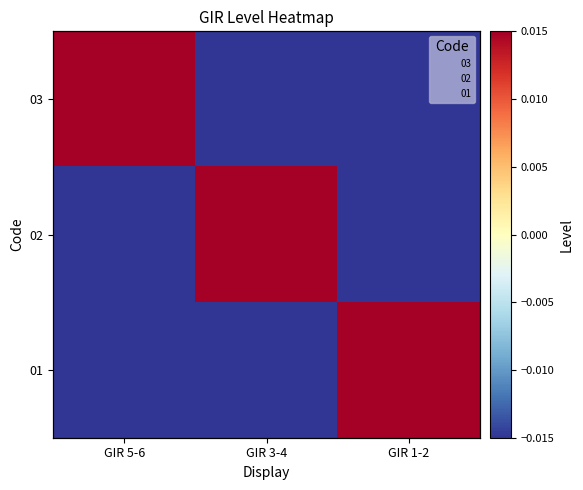

At which label is 03 closest to 0?

GIR 5-6